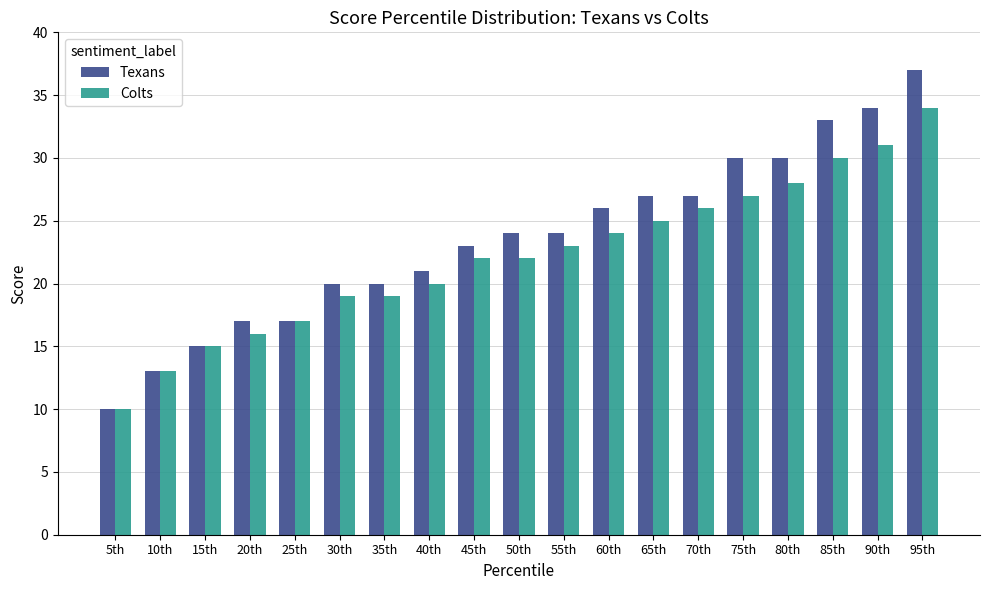

Reading left to right, what are all the values shown in this chart?

Texans: 5th=10	10th=13	15th=15	20th=17	25th=17	30th=20	35th=20	40th=21	45th=23	50th=24	55th=24	60th=26	65th=27	70th=27	75th=30	80th=30	85th=33	90th=34	95th=37
Colts: 5th=10	10th=13	15th=15	20th=16	25th=17	30th=19	35th=19	40th=20	45th=22	50th=22	55th=23	60th=24	65th=25	70th=26	75th=27	80th=28	85th=30	90th=31	95th=34